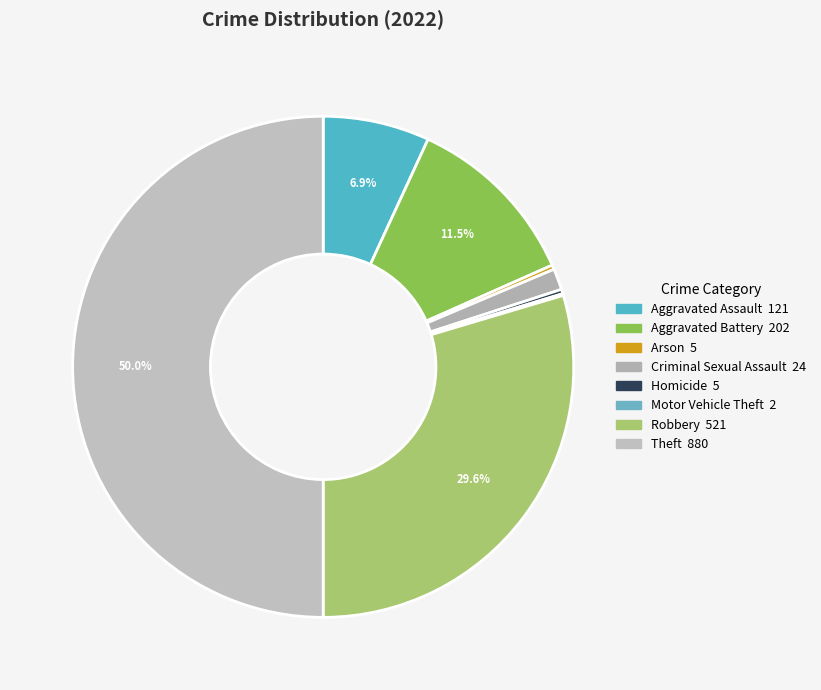

Approximately how many times larger is the value at Aggravated Assault compared to Robbery?

0.2